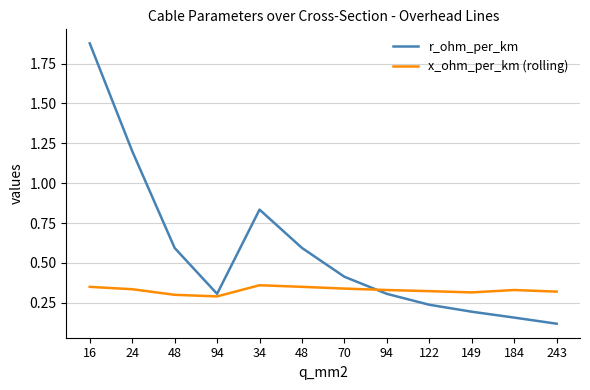

Read the x_ohm_per_km (rolling) value at 94.

0.3